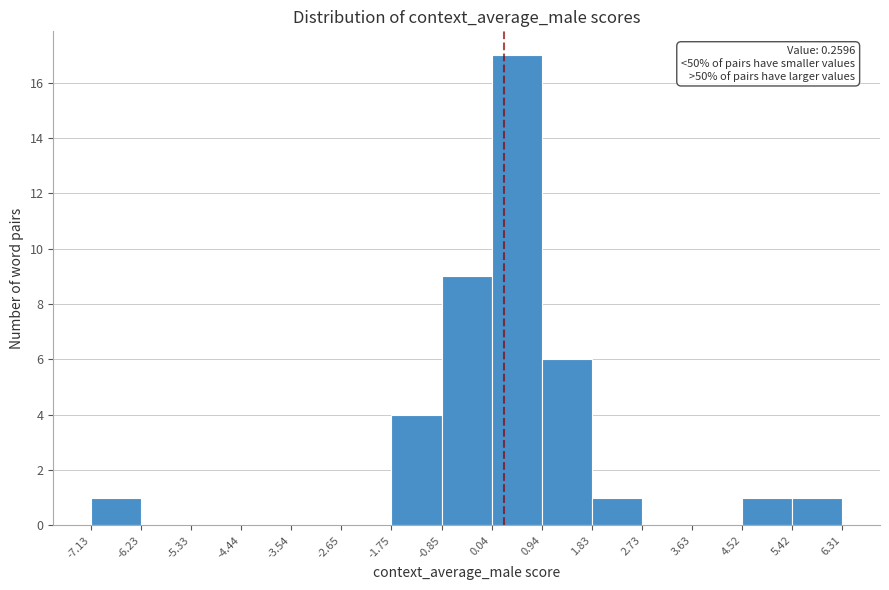

Which range on the x-axis has the tallest bar?

0.04 to 0.94